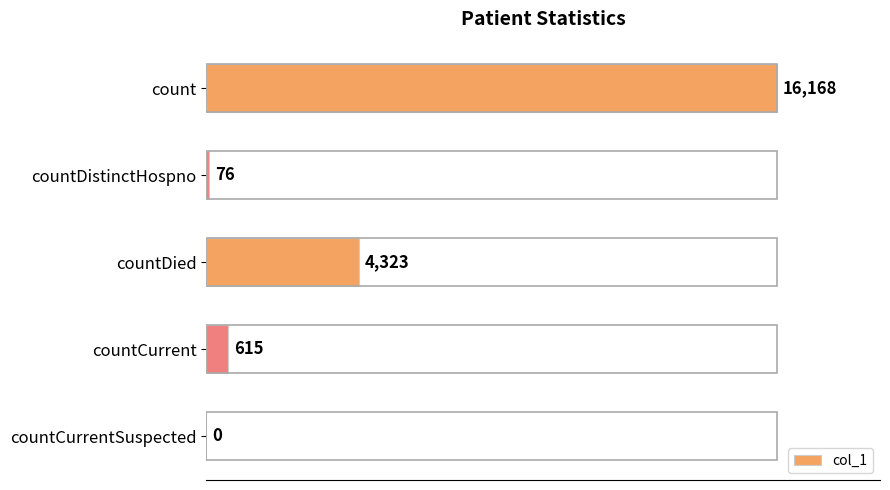

Reading top to bottom, list all the values displayed in this chart.

count=16168	countDistinctHospno=76	countDied=4323	countCurrent=615	countCurrentSuspected=0